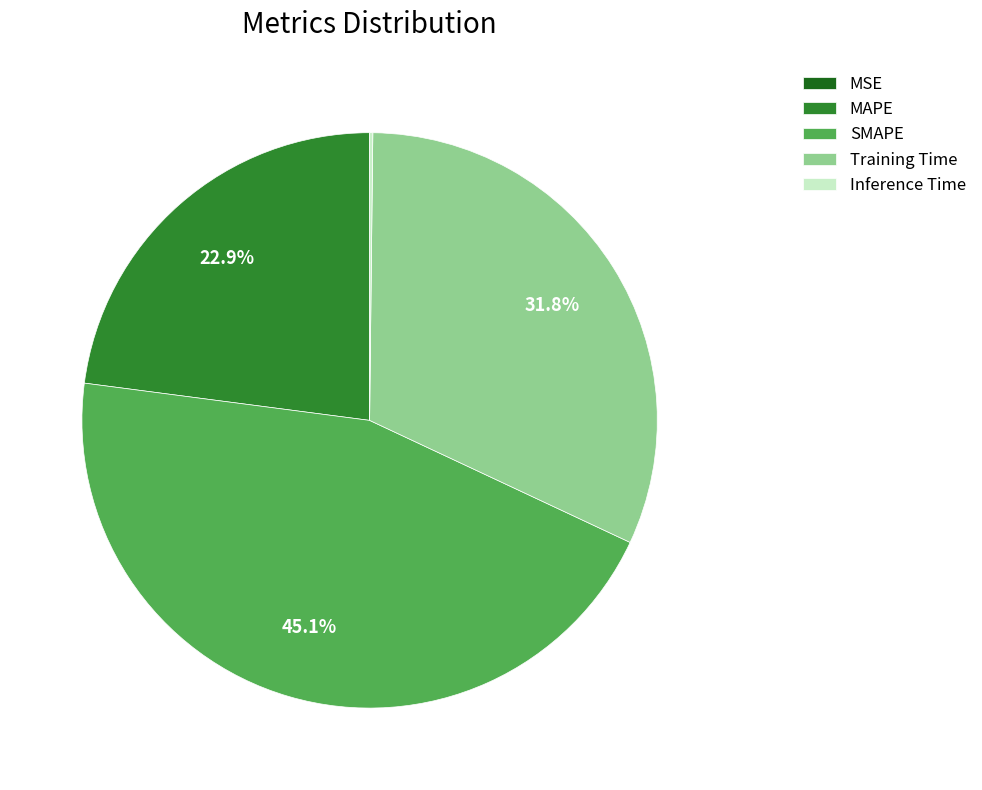

True or false: Training Time accounts for 23% of the total.

False